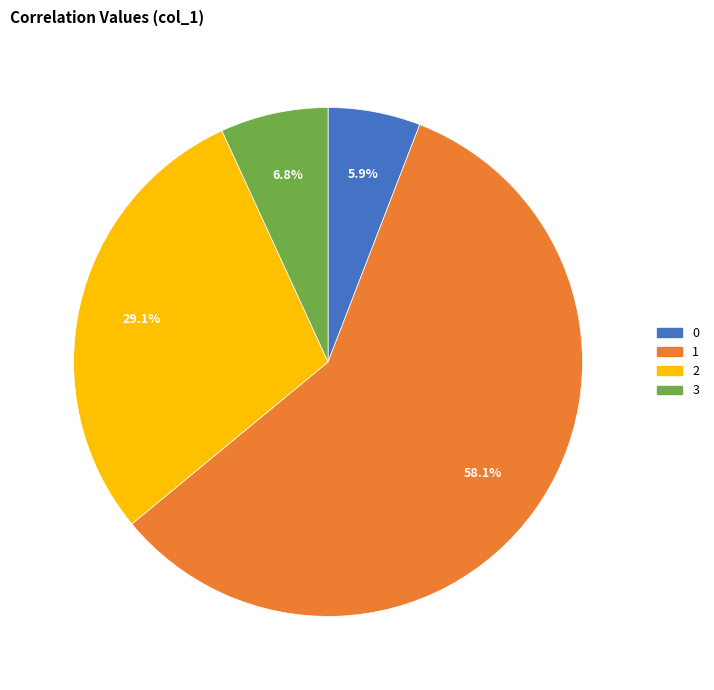

What is the largest slice in the pie chart?

1